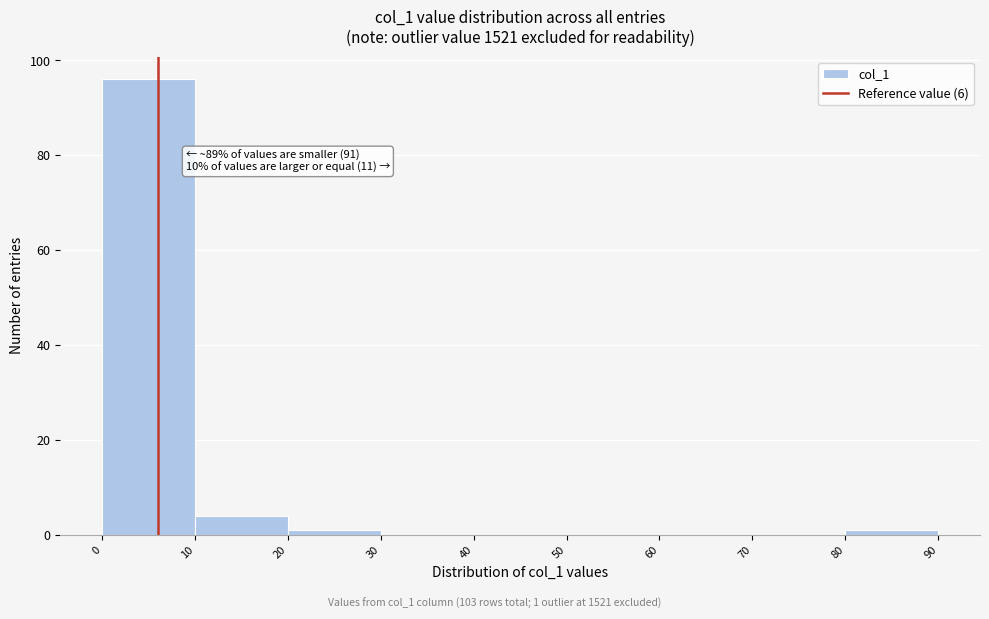

Which range on the x-axis has the tallest bar?

0 to 10